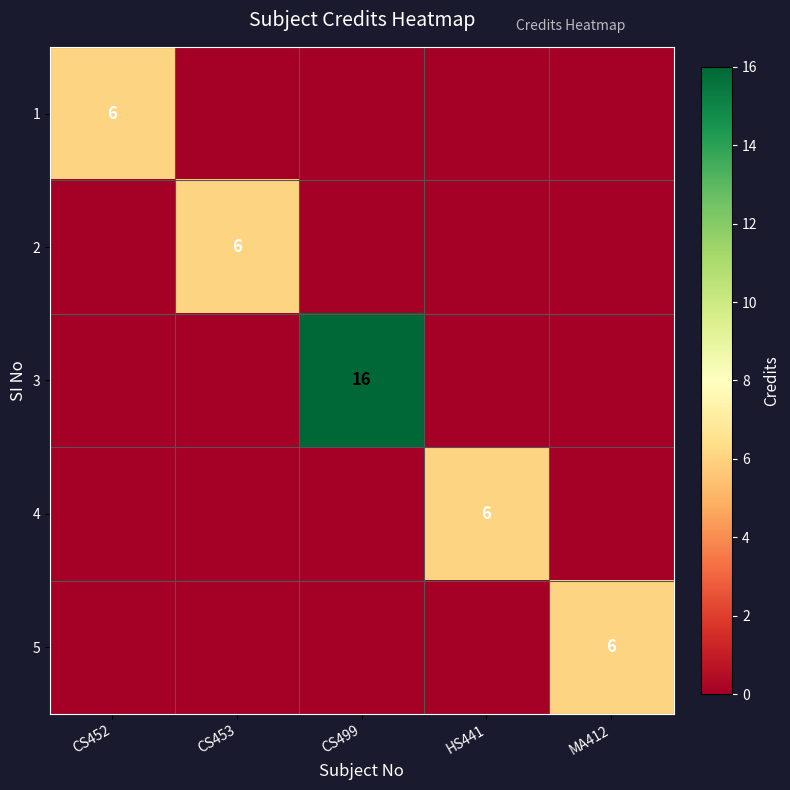

How many series are shown in this chart?

5